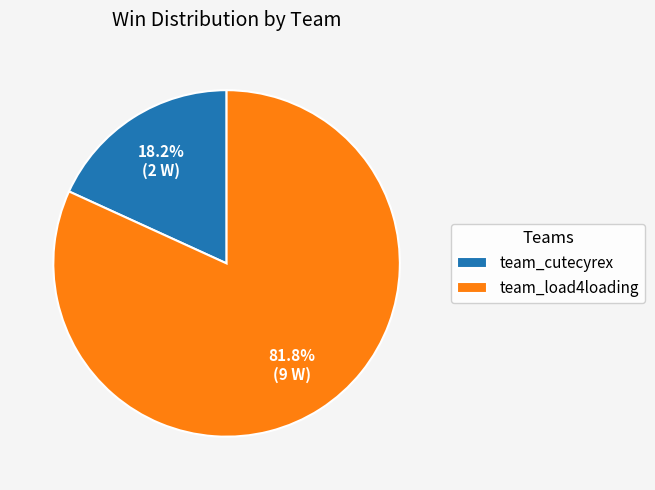

What is the majority slice?

team_load4loading